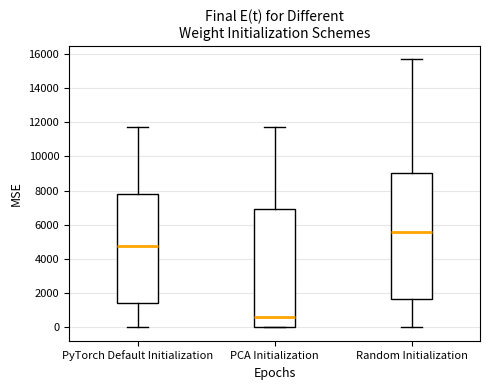

Which box has the lowest median line?

PCA Initialization